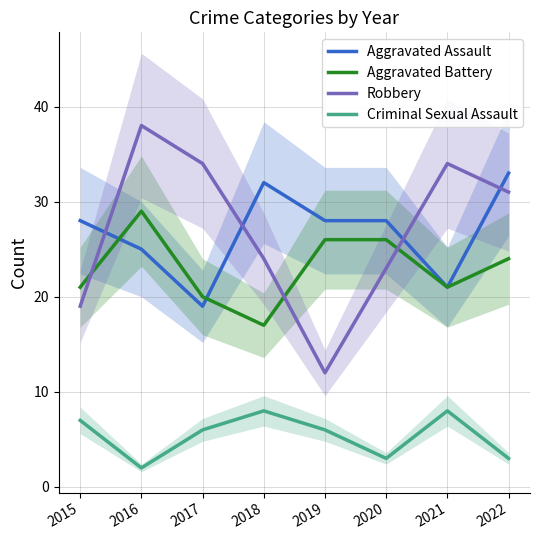

Which series has the largest total across all categories?

Robbery